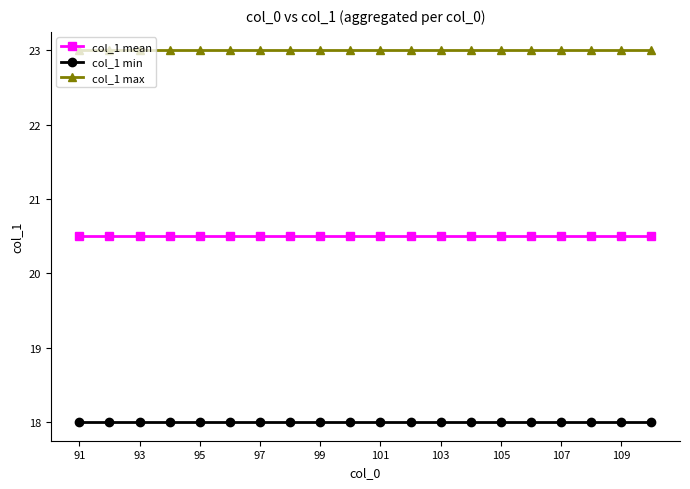

How many categories are shown in the chart?

20